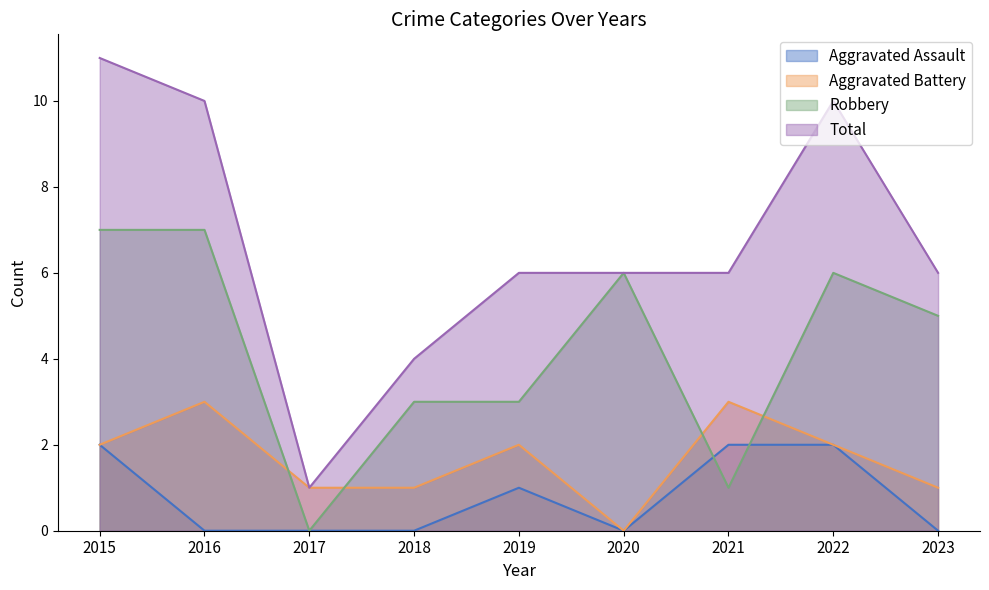

What are all the series names shown in the legend?

Aggravated Assault, Aggravated Battery, Robbery, Total